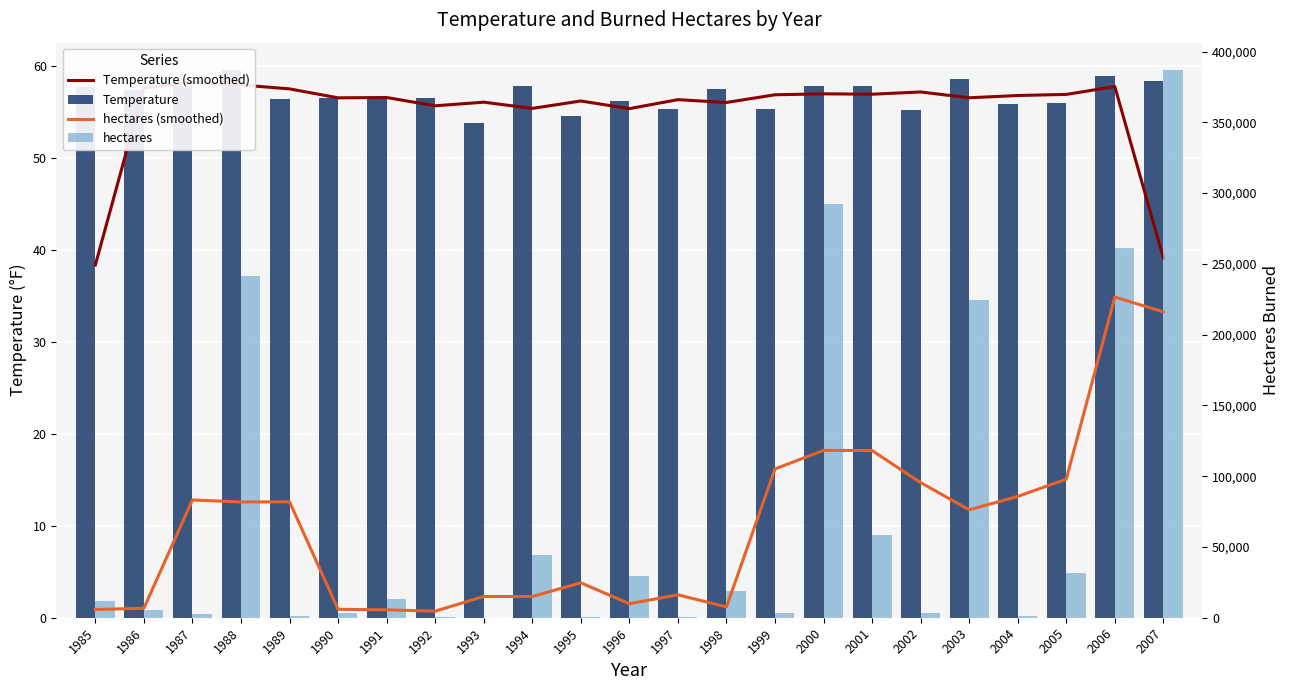

What is the highest value of the Temperature (smoothed) series?

58.2